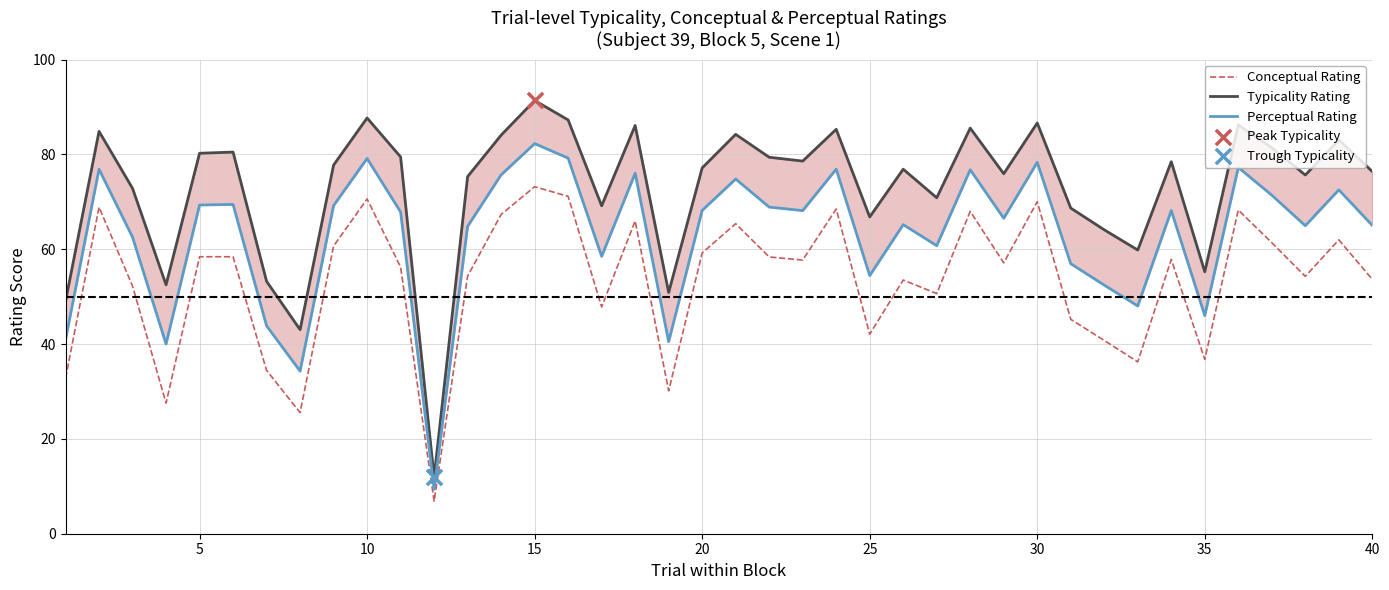

Which series has the largest total across all categories?

Typicality Rating